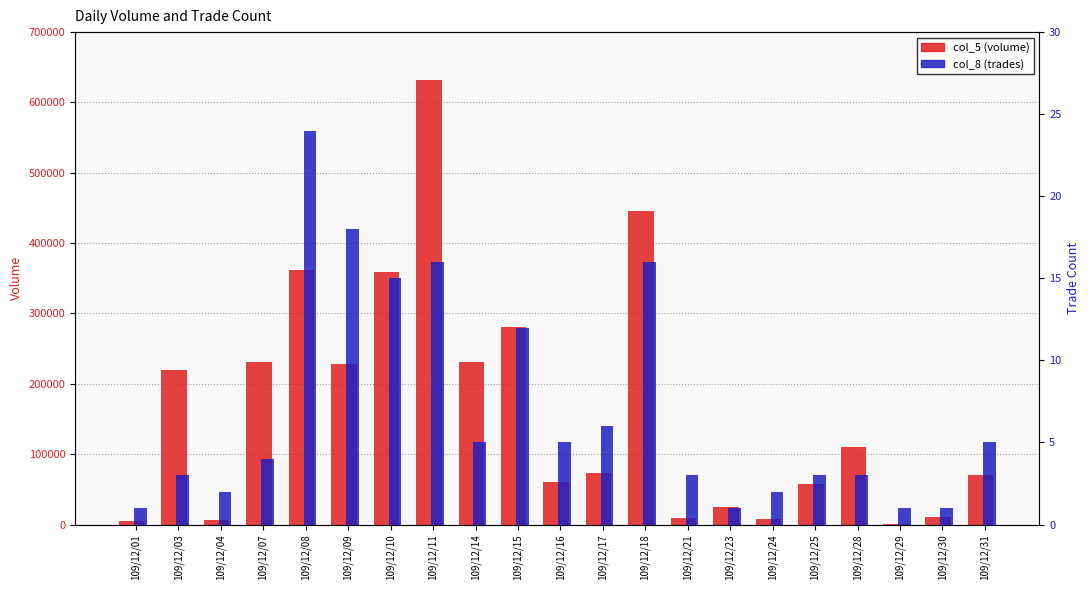

Which series has the largest total across all categories?

col_5 (volume)